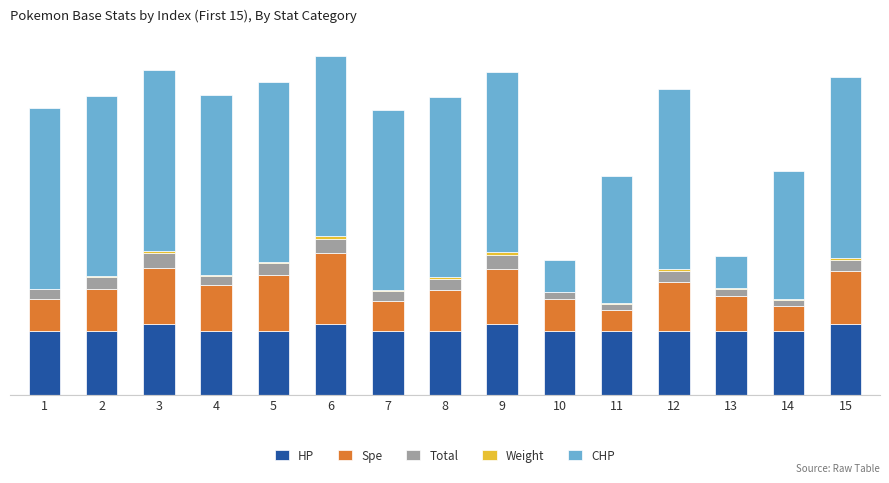

At which label does Weight first exceed 2?

3